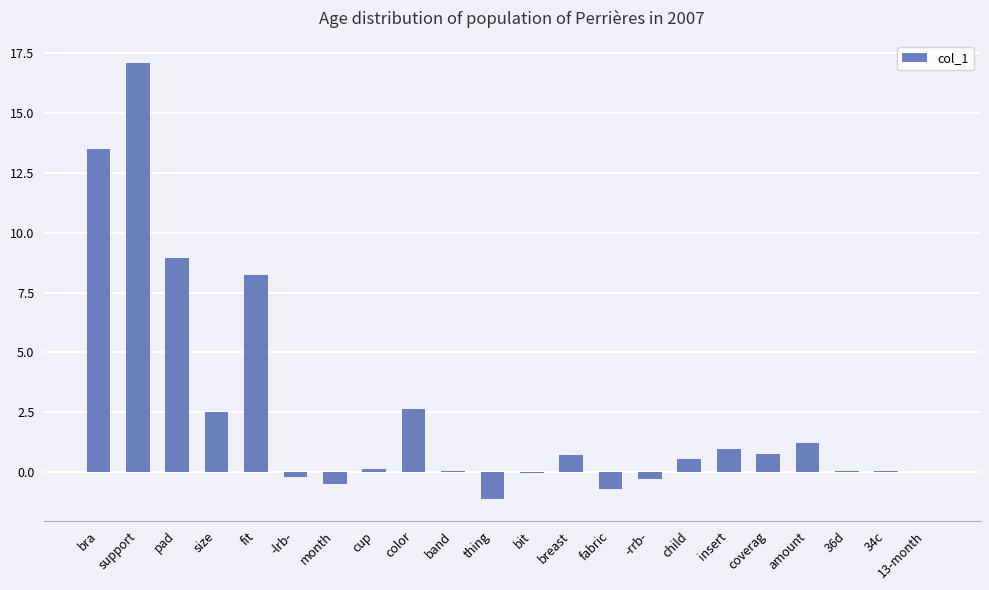

Are the bars horizontal?

No